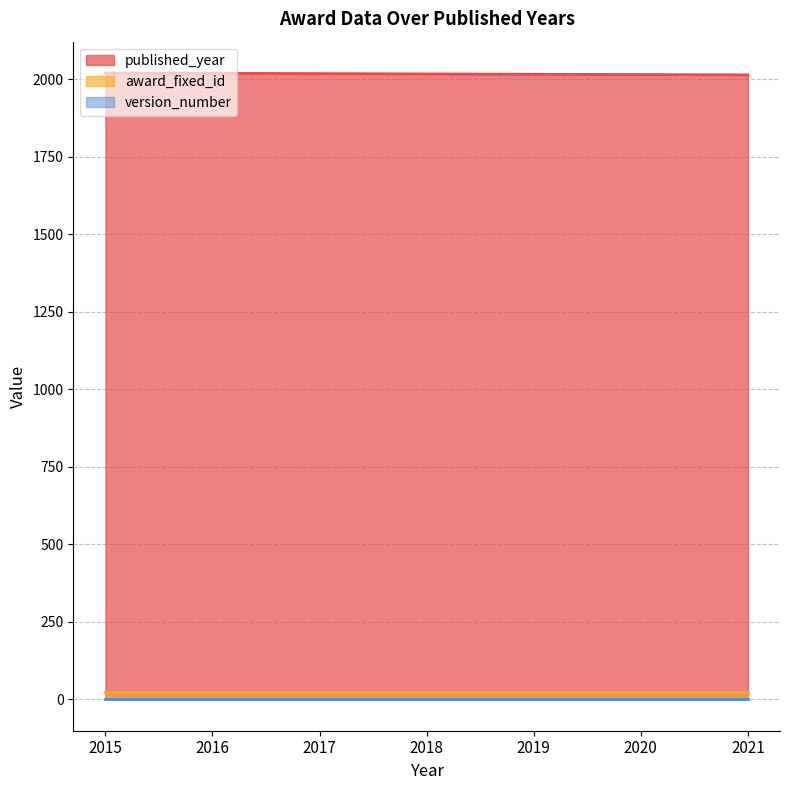

Rank the series at 2020 from highest to lowest value.

published_year, award_fixed_id, version_number